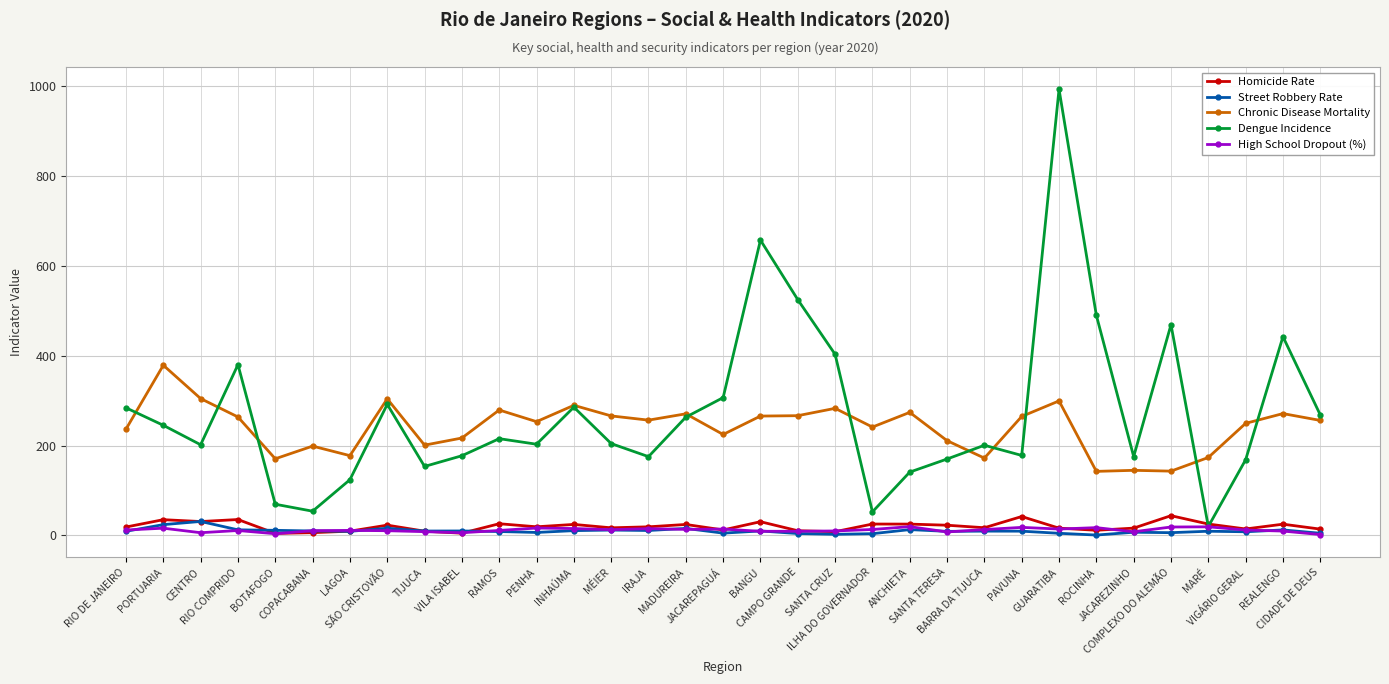

True or false: Chronic Disease Mortality has more than 2 points higher than both neighbors.

True